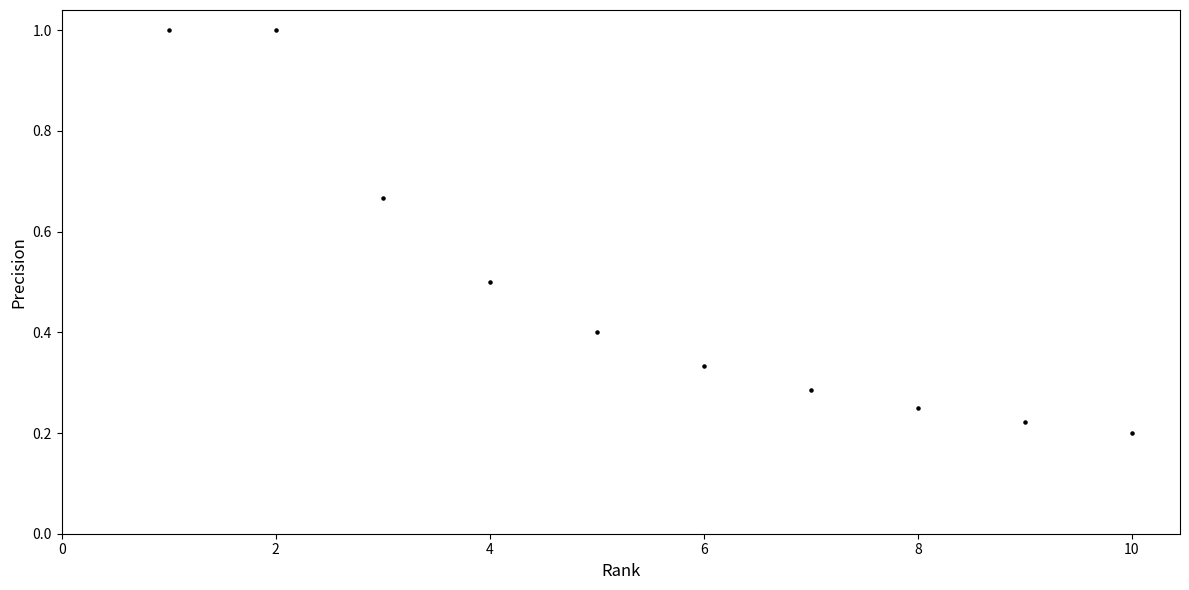

What is the range of Y values (max minus min)?

0.8